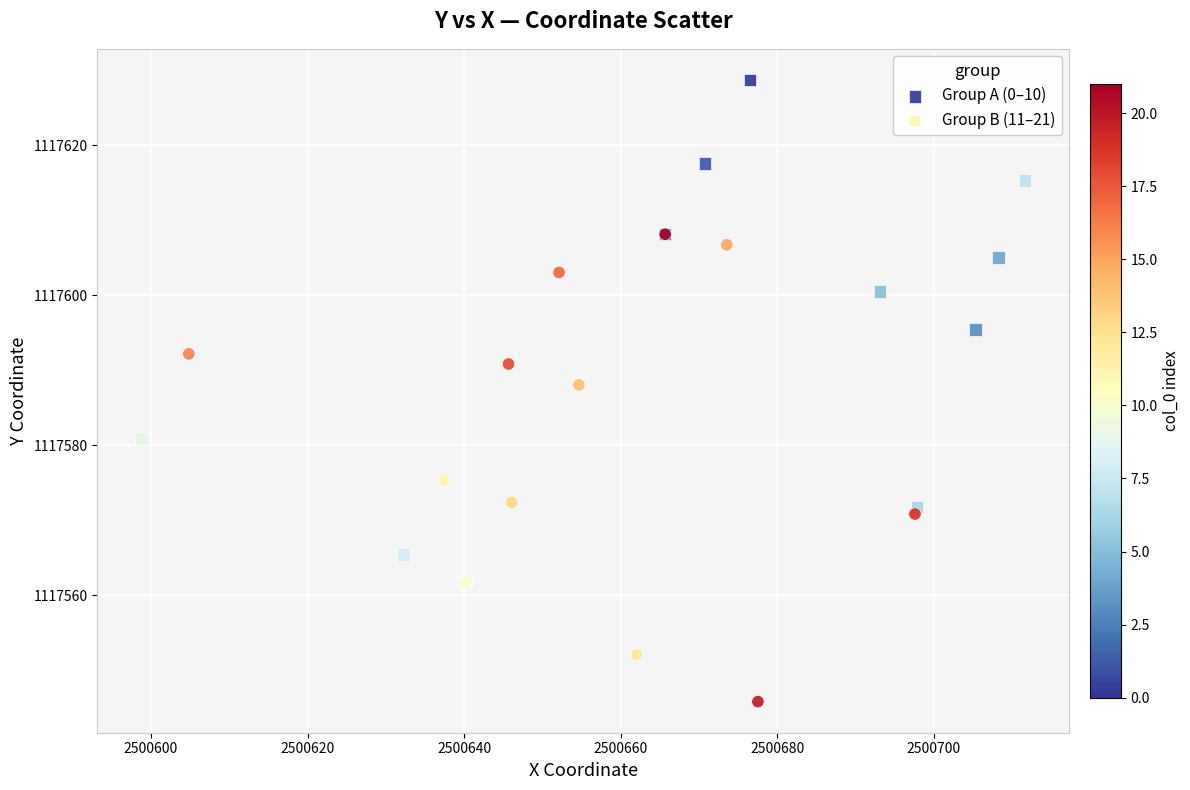

Which series contains the highest Y value?

Group A (0–10)